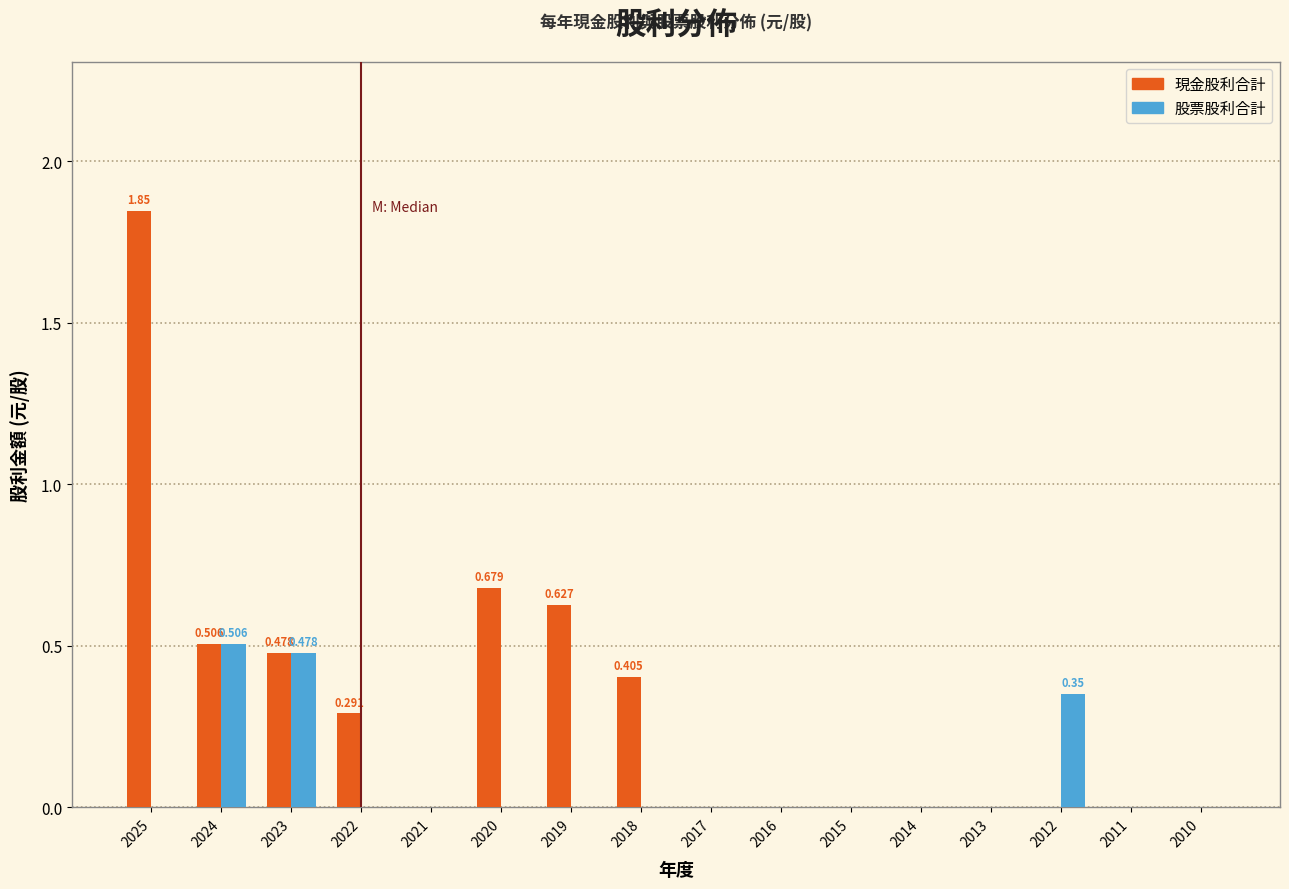

Between 2022 and 2021, which series saw the biggest shift?

現金股利合計